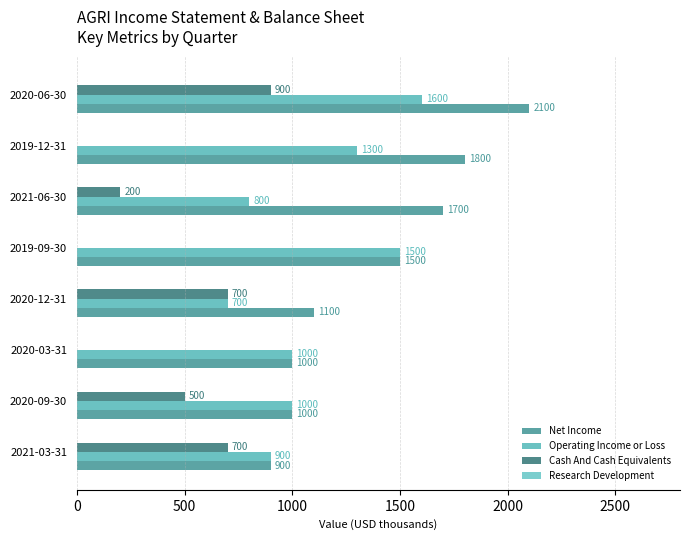

How many values in Cash And Cash Equivalents are above zero?

5